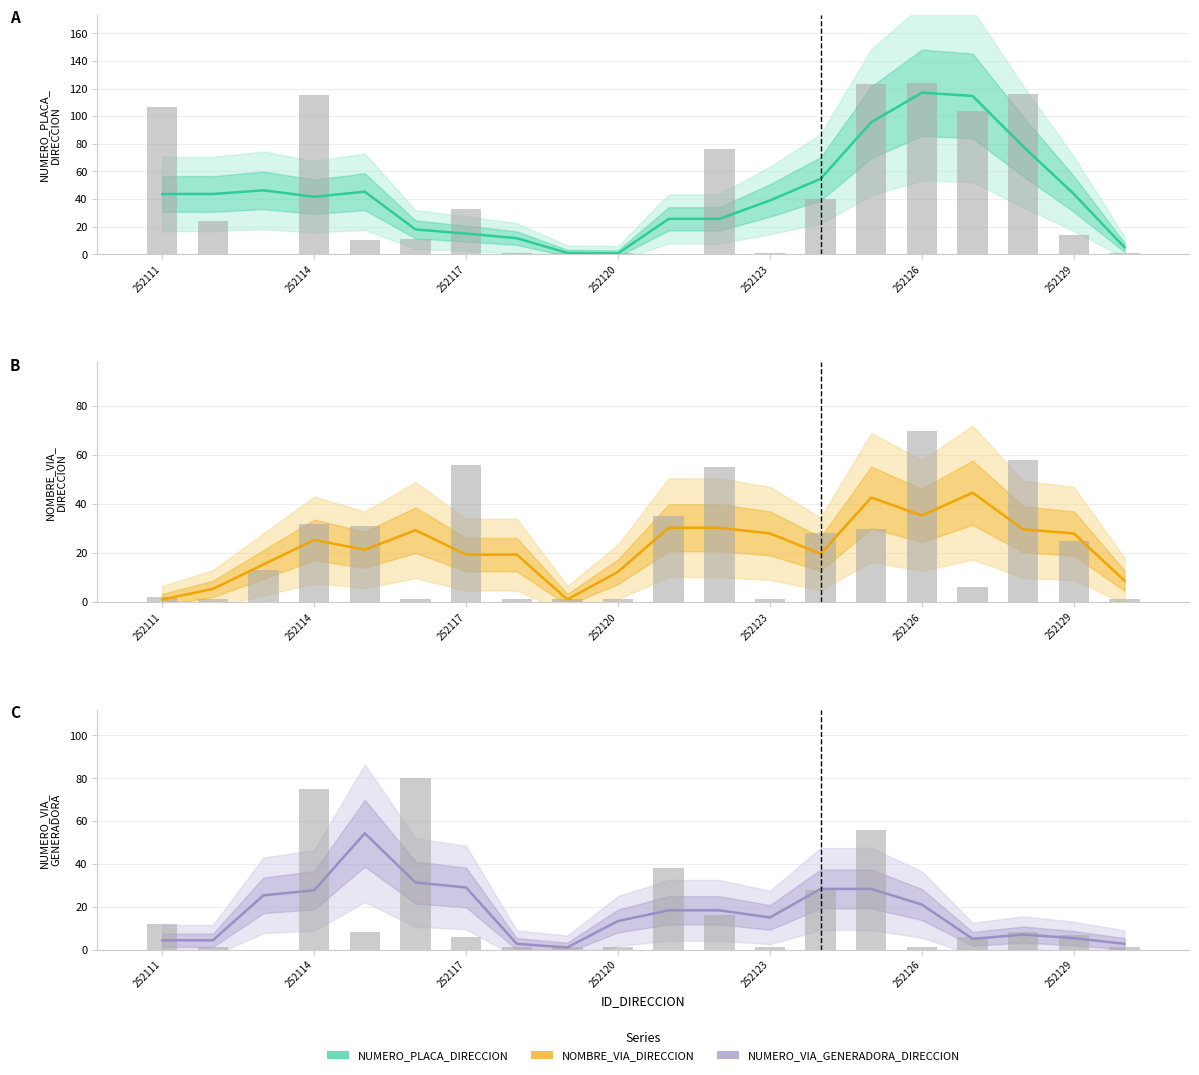

What is the total value across all series at 14?

166.7